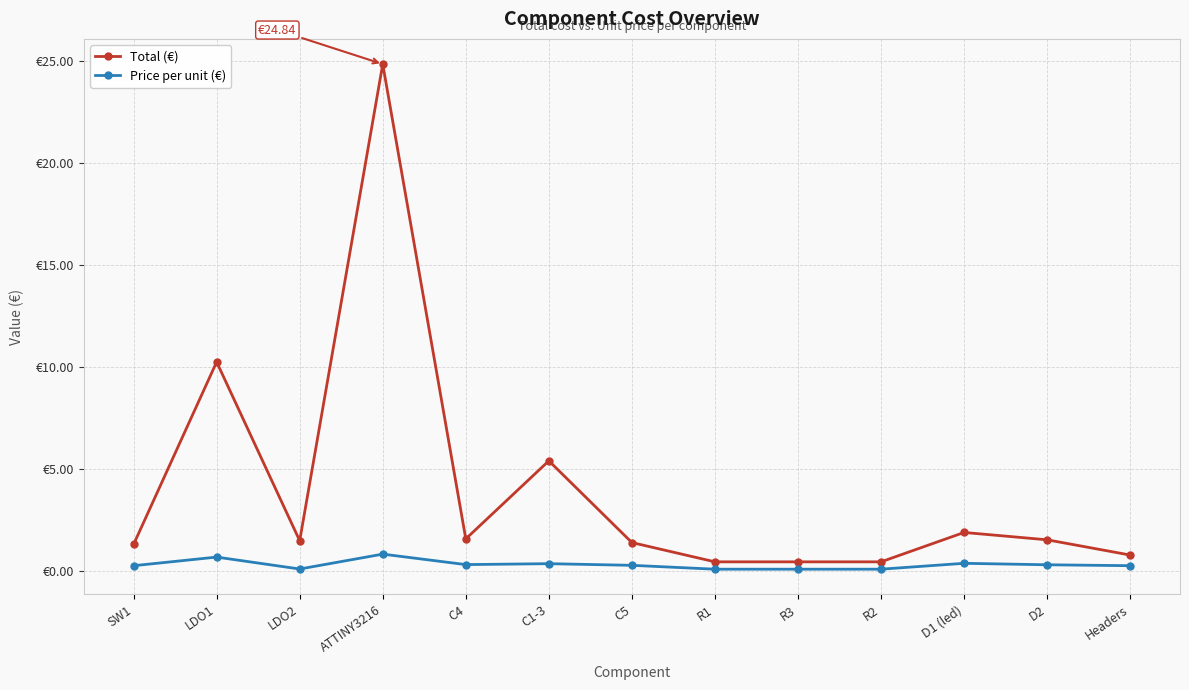

What is the sum of the Price per unit (€) values at C1-3 and R3?

0.4